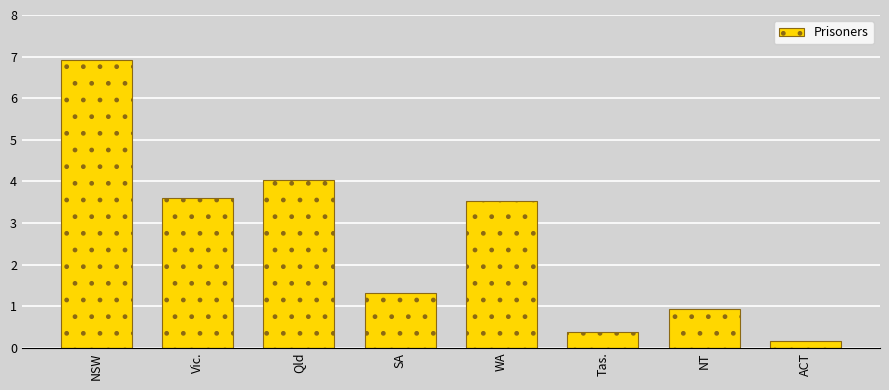

Reading right to left, transcribe all the data shown in this chart.

0.2	0.9	0.4	3.5	1.3	4.0	3.6	6.9